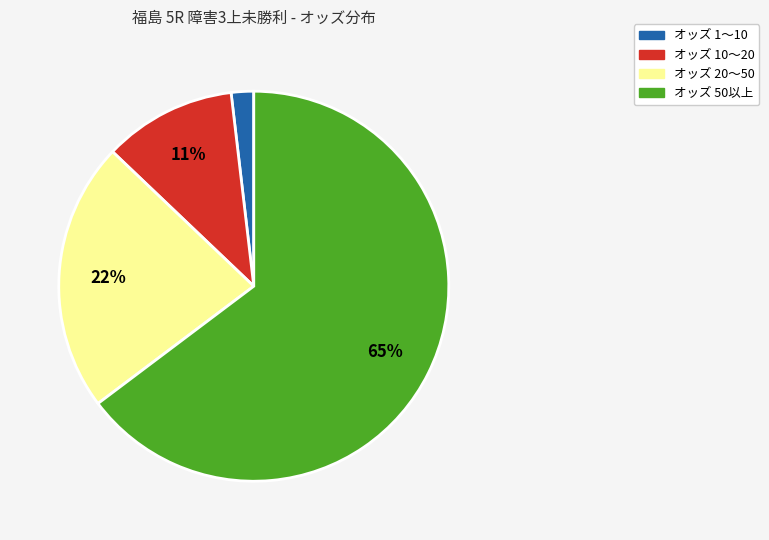

To the nearest percent, what is the average slice percentage?

25%